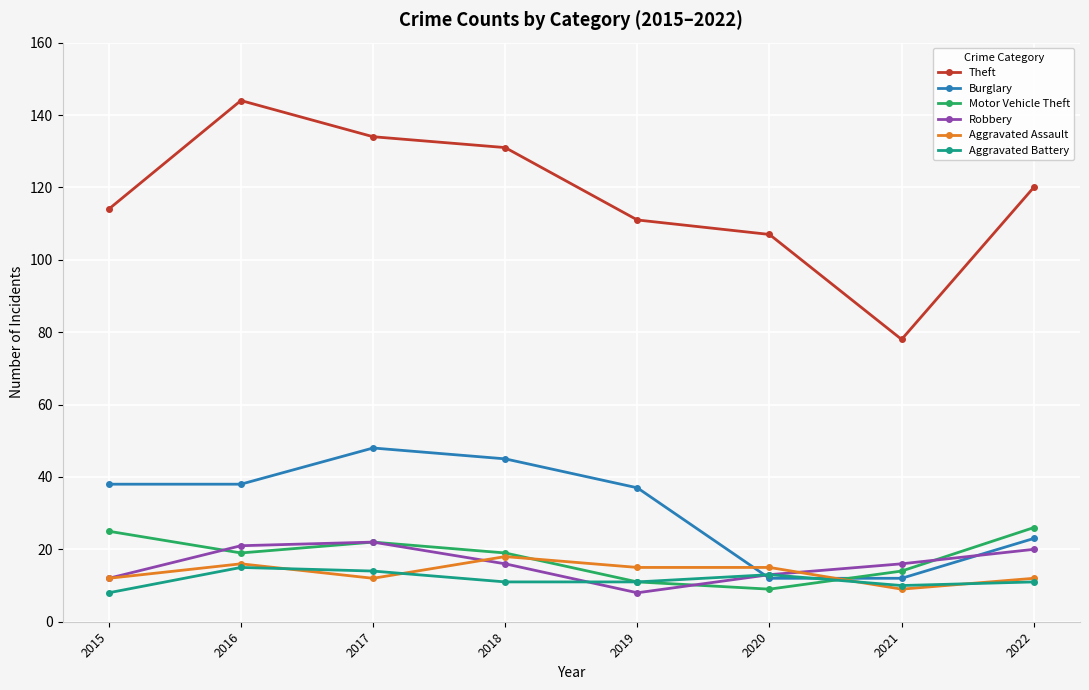

True or false: Burglary and Aggravated Assault intersect in this chart.

True